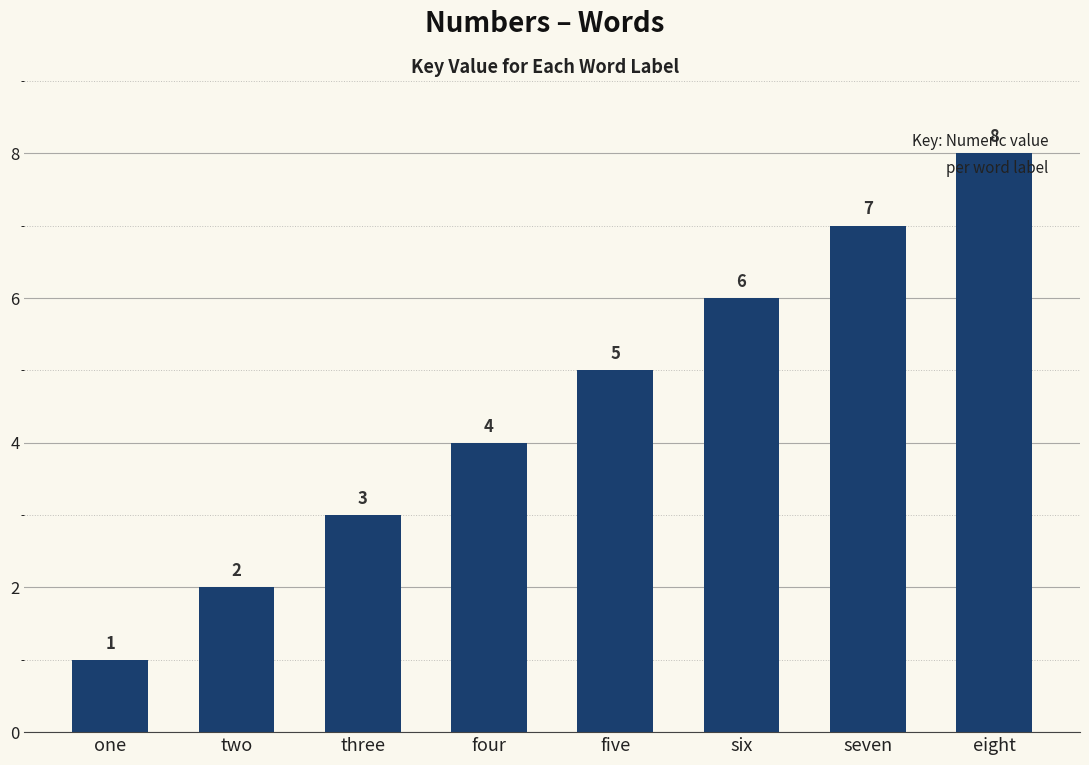

What is the value of the 7th bar from the left?

7